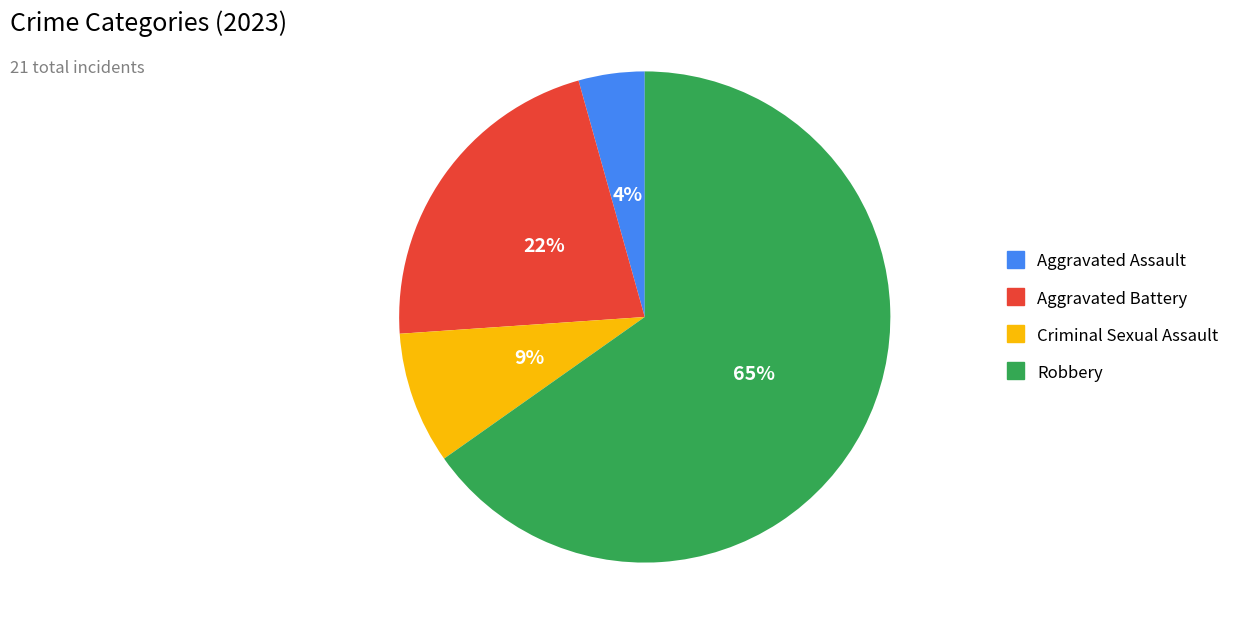

True or false: Aggravated Battery accounts for 22% of the total.

True